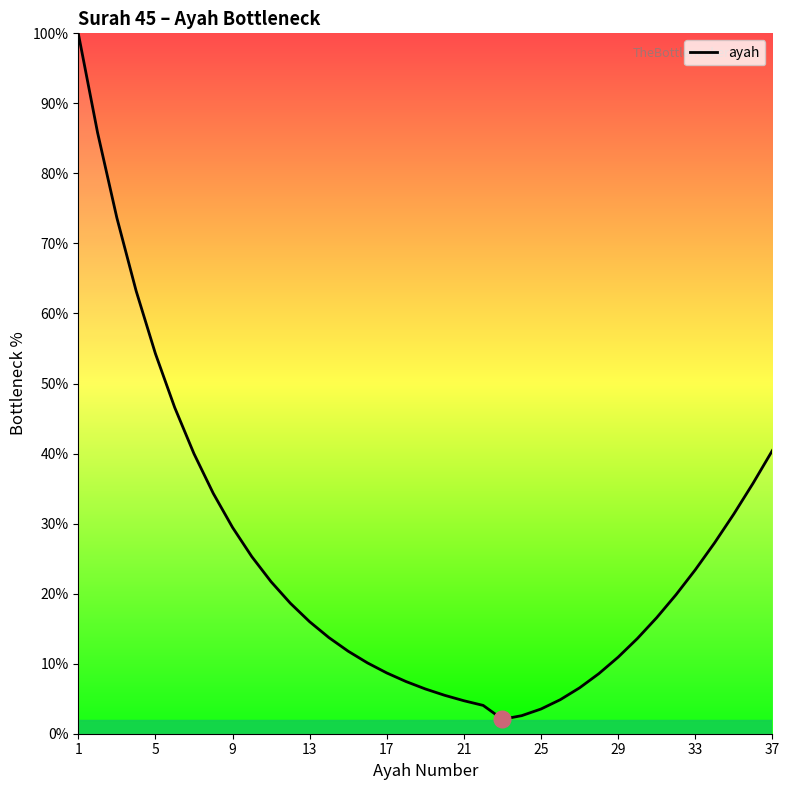

What is the difference between the maximum and minimum values?

97.9